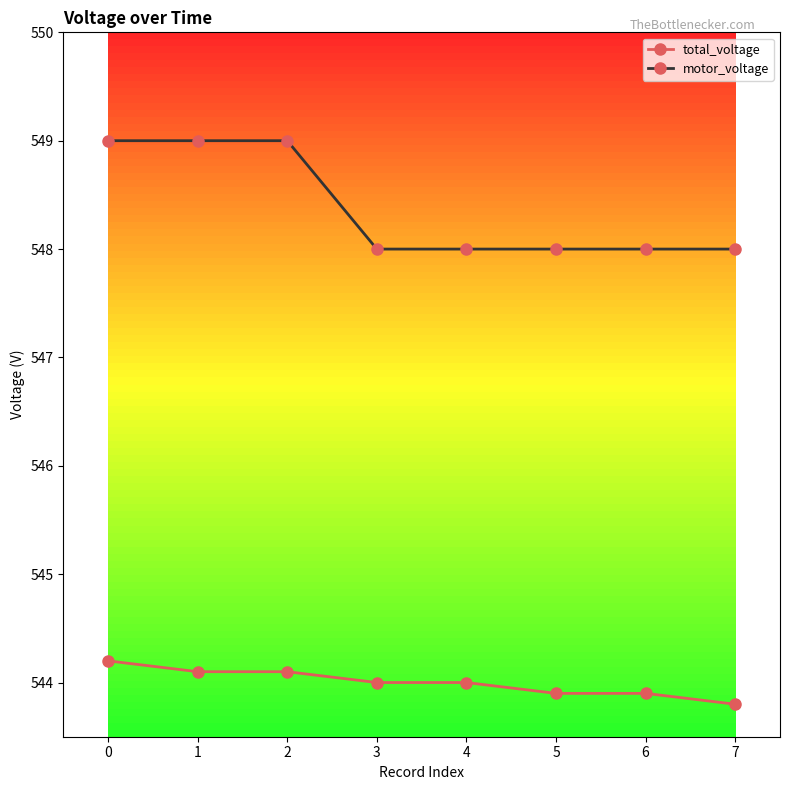

Read the motor_voltage value at 7.

548.0